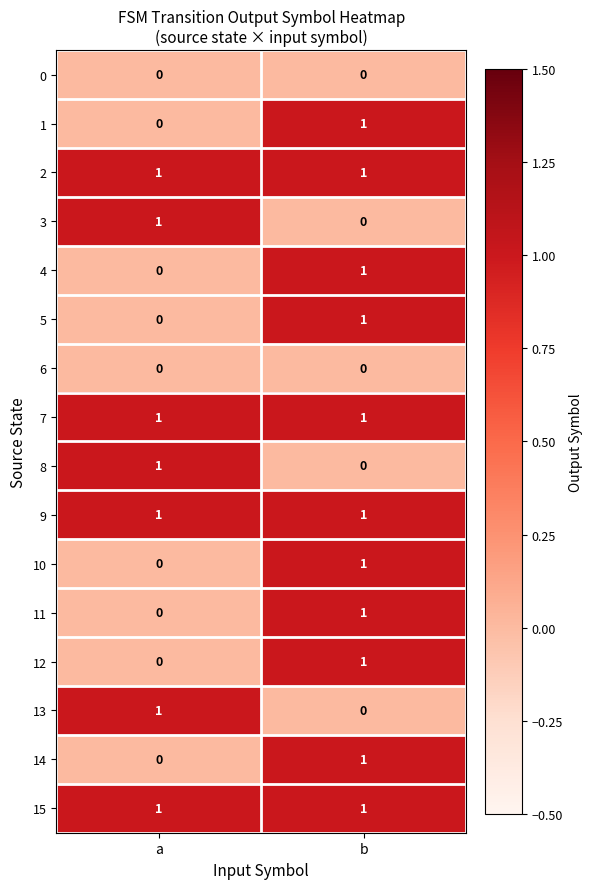

The 11 series shows 1 at a. True or false?

False